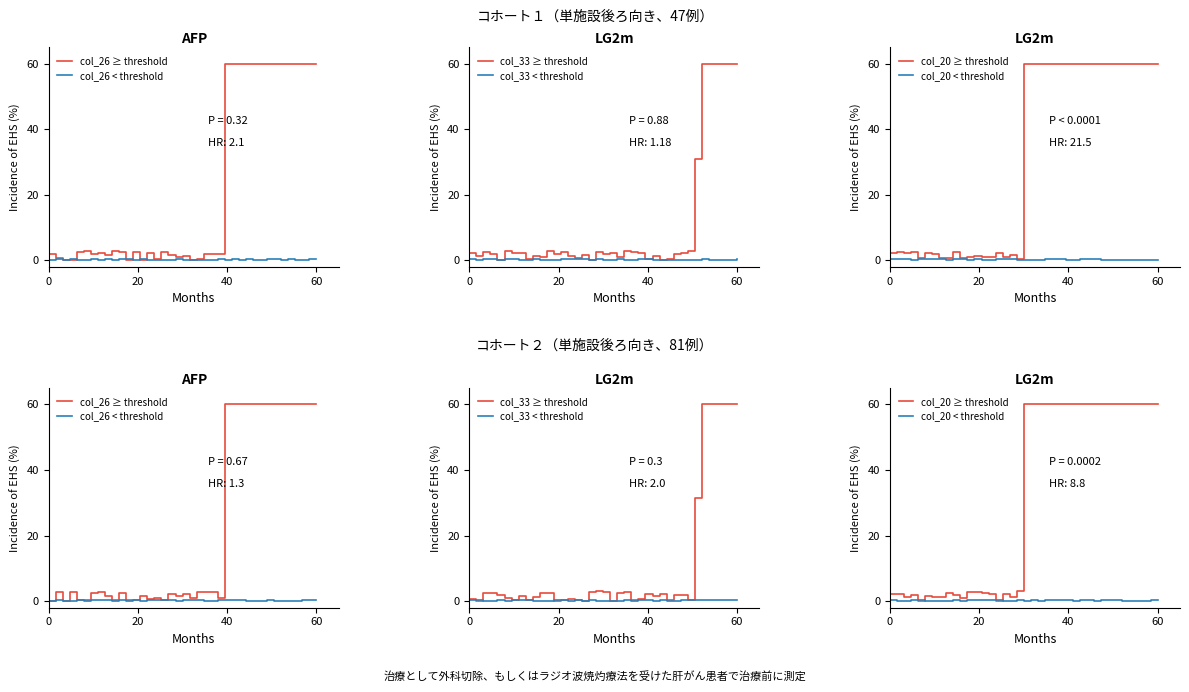

Between which two adjacent categories do col_26 < threshold and col_33 < threshold first intersect?

0 and 20